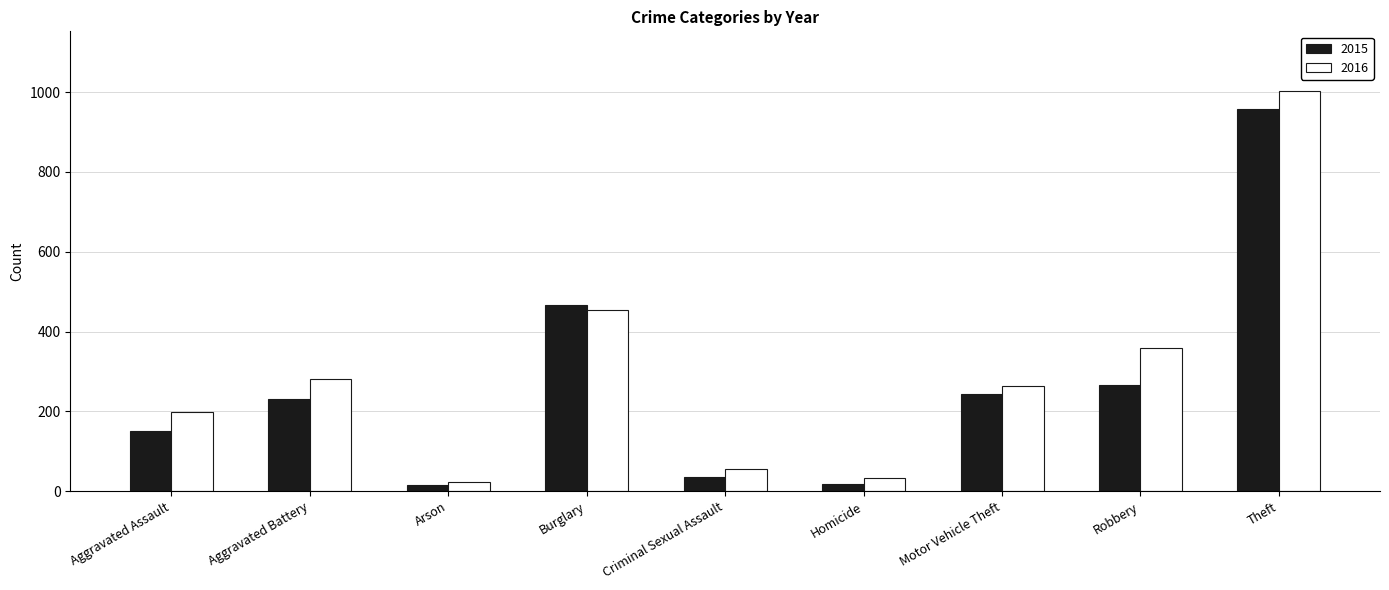

Is the value of 2015 at Robbery greater than the value of 2016 at Criminal Sexual Assault?

Yes